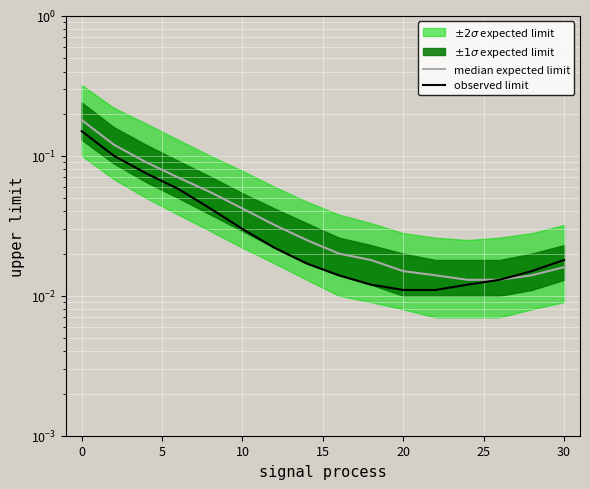

The observed limit series shows 0.0 at 15. True or false?

True